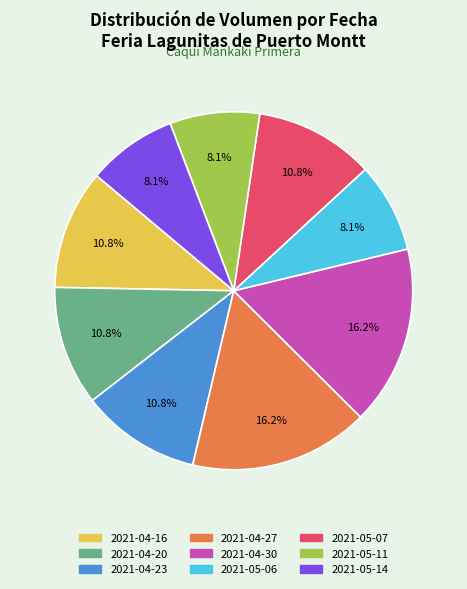

Is there any slice that represents more than half of the pie?

No